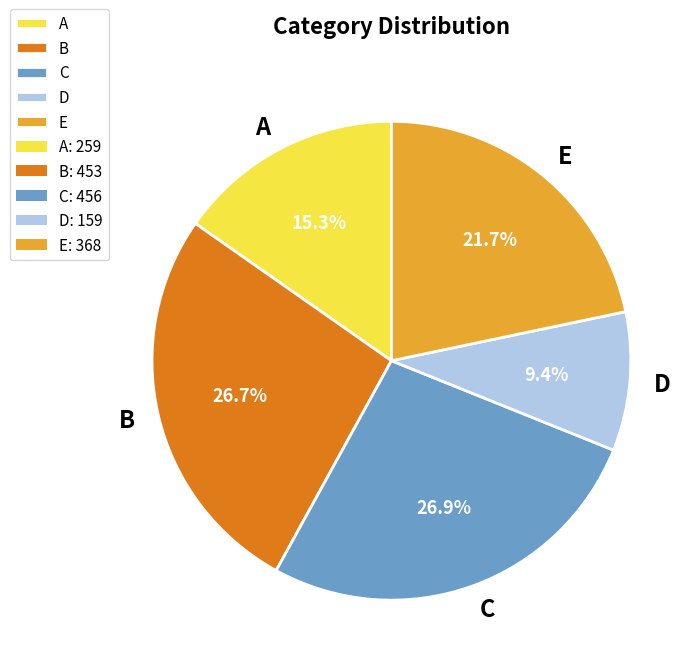

How many slices are in this pie chart?

5